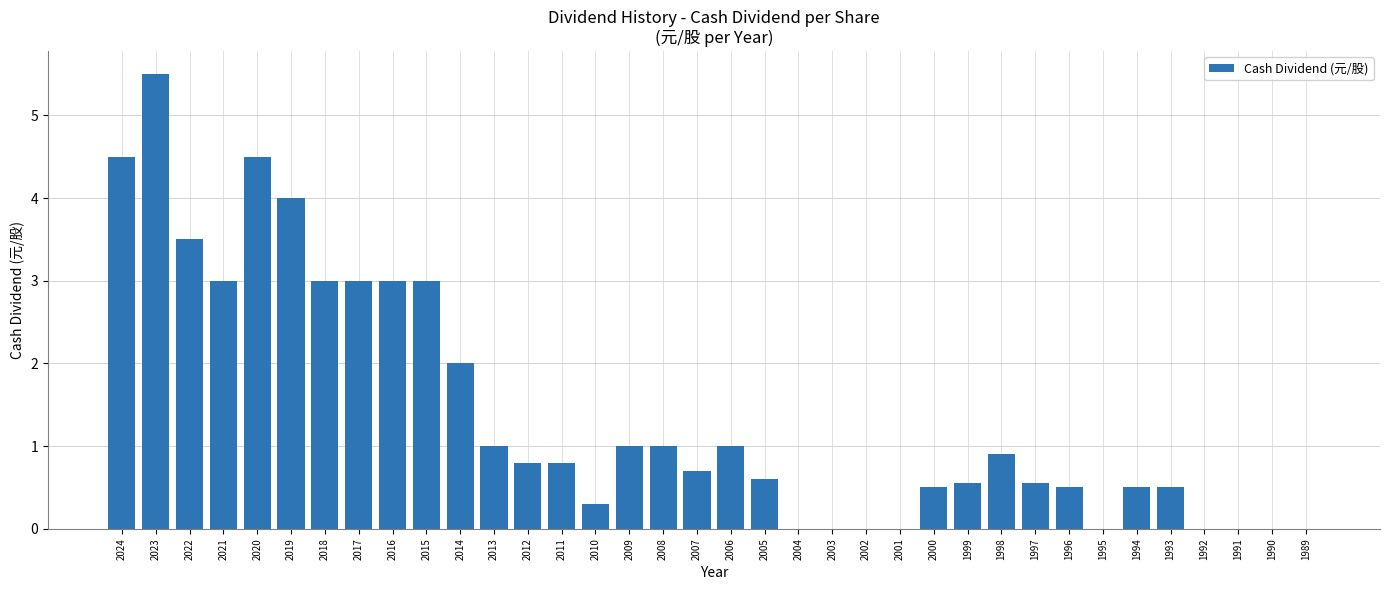

The value at 2010 is 0.5. True or false?

False